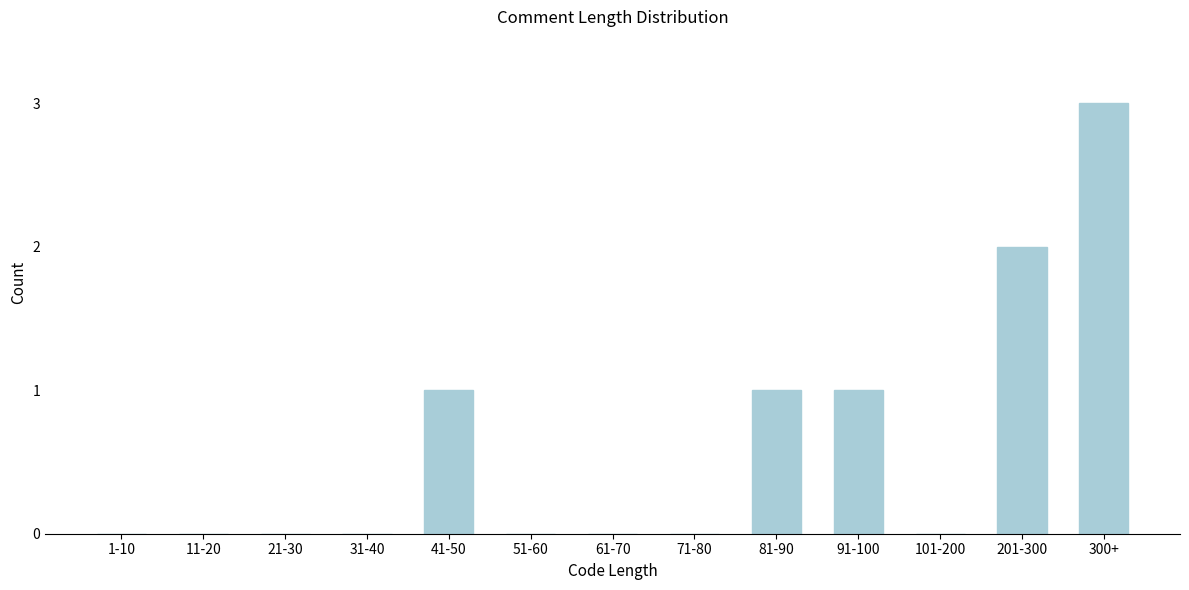

Reading left to right, transcribe all the data shown in this chart.

1-10=0	11-20=0	21-30=0	31-40=0	41-50=1	51-60=0	61-70=0	71-80=0	81-90=1	91-100=1	101-200=0	201-300=2	300+=3